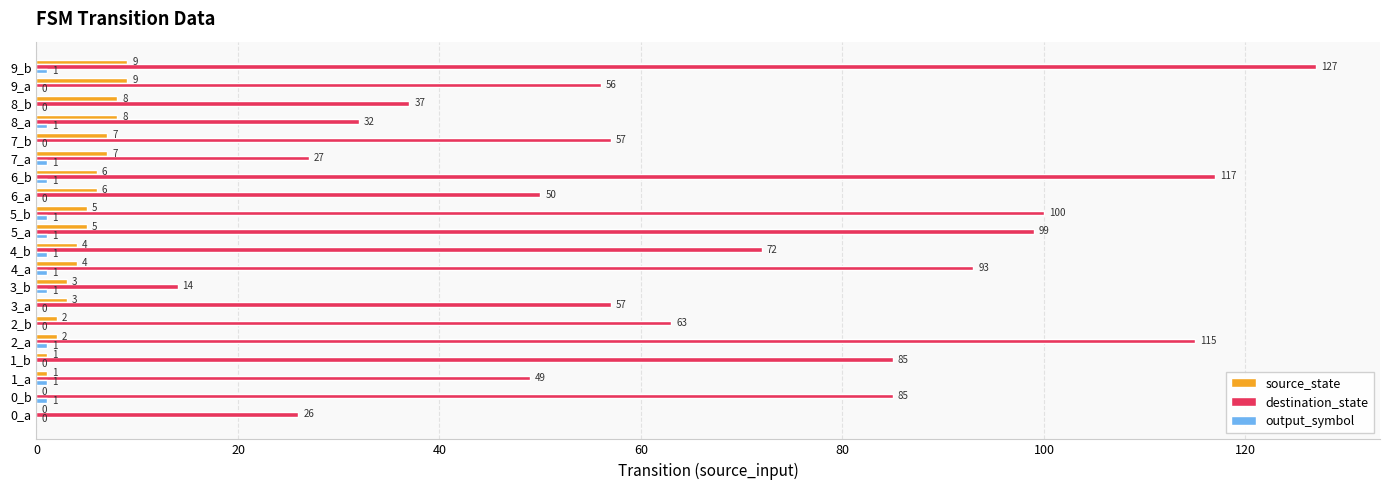

At which category is the sum across all series the highest?

9_b